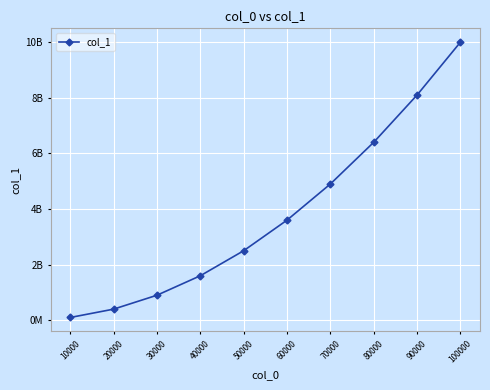

What is the value of the 3rd point from the left?

900000000